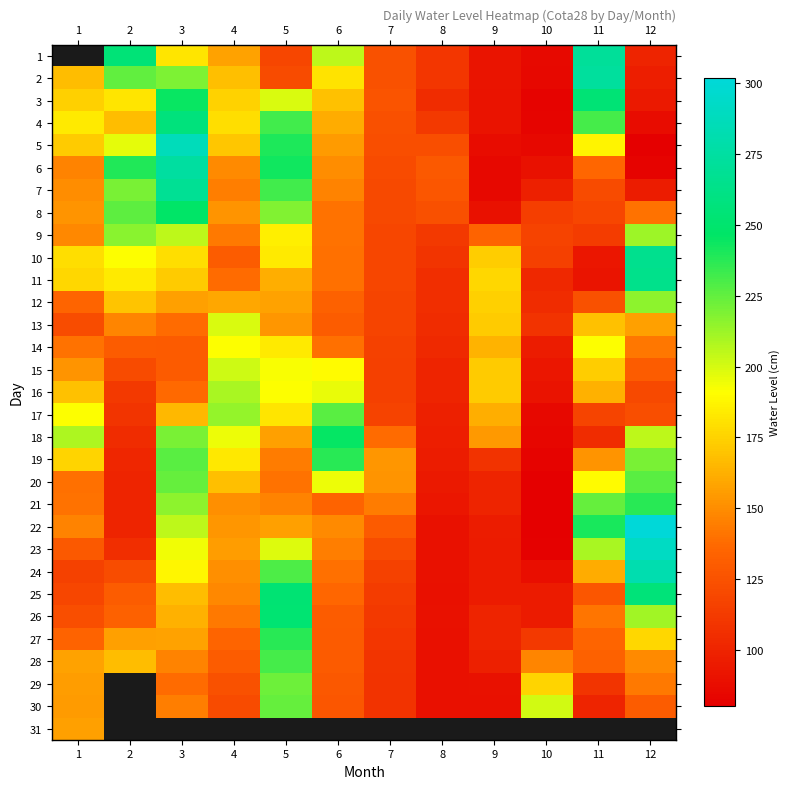

Is the value of 7 at 4 greater than the value of 12 at 9?

No